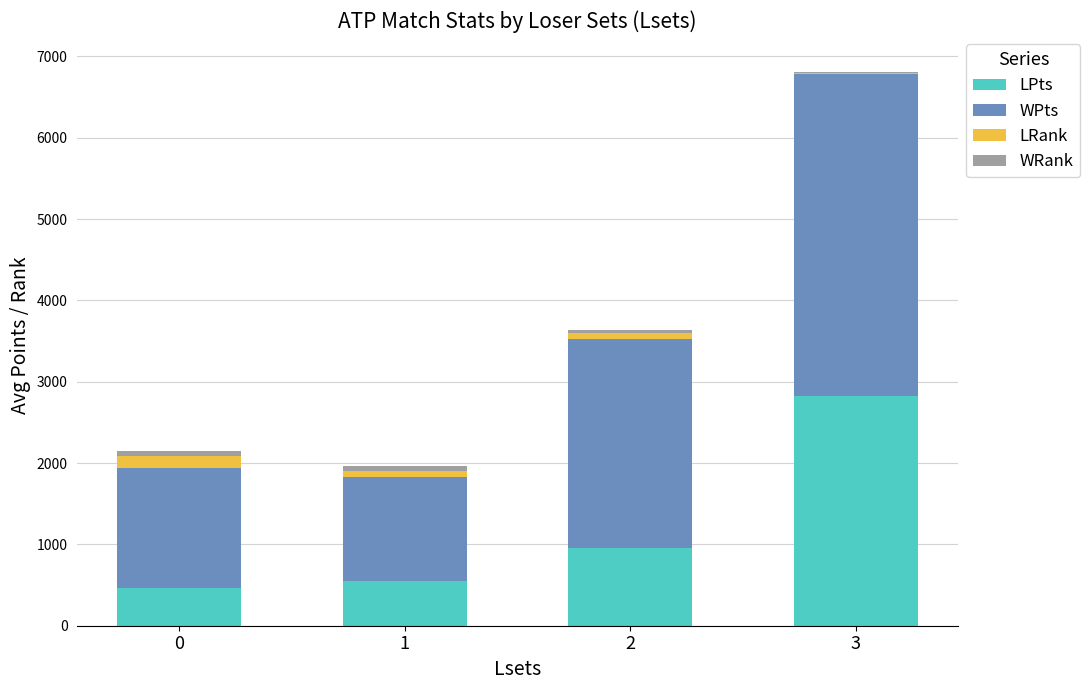

At which category is the sum across all series the highest?

3